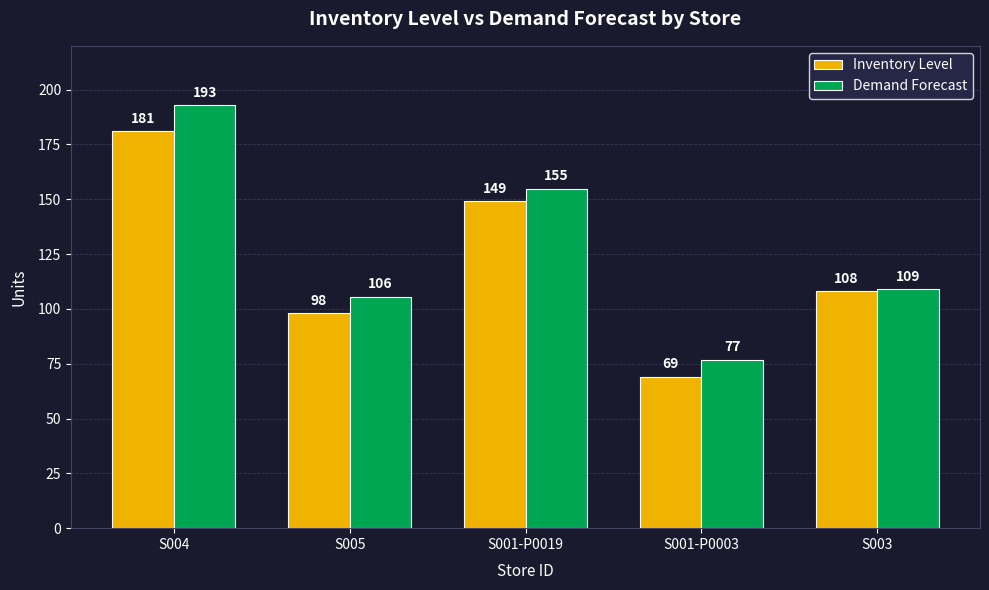

What is the sum of the Inventory Level values at S001-P0019 and S004?

330.0